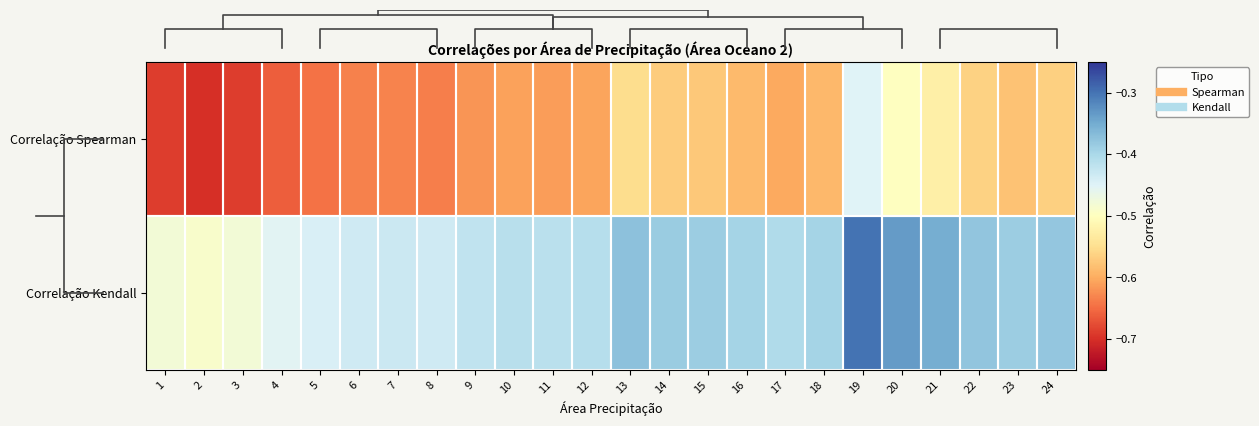

What is the greatest value displayed?

-0.3